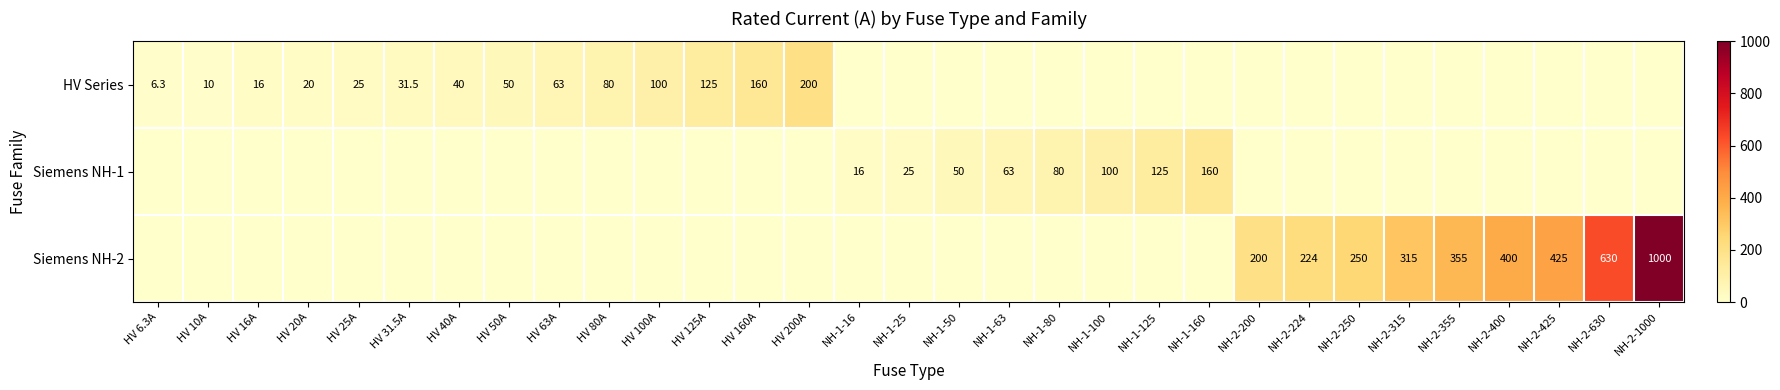

The value of Siemens NH-2 at NH-2-630 is 630.0. True or false?

True